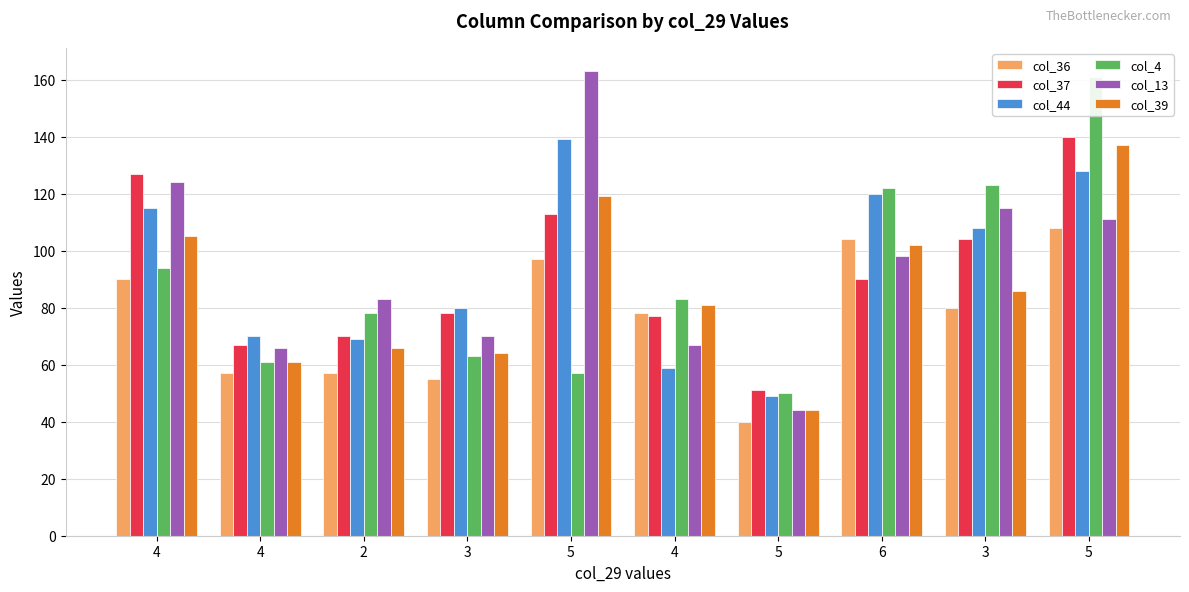

True or false: col_37 has a value of 185 at 3.

False